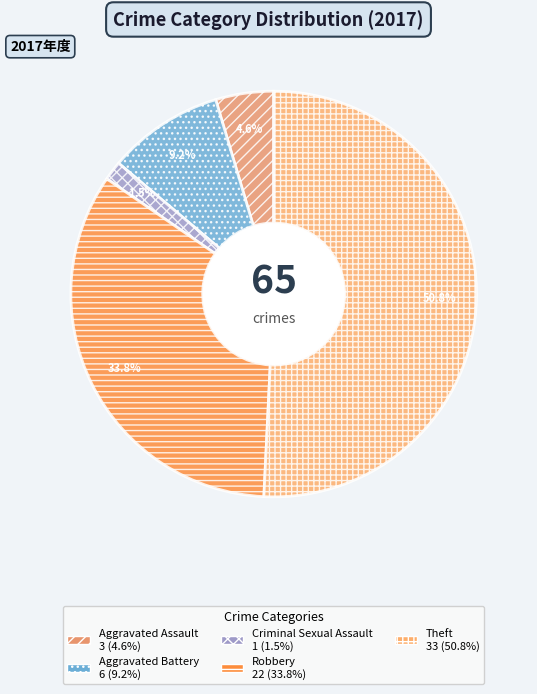

Is there a majority slice in this chart?

Yes